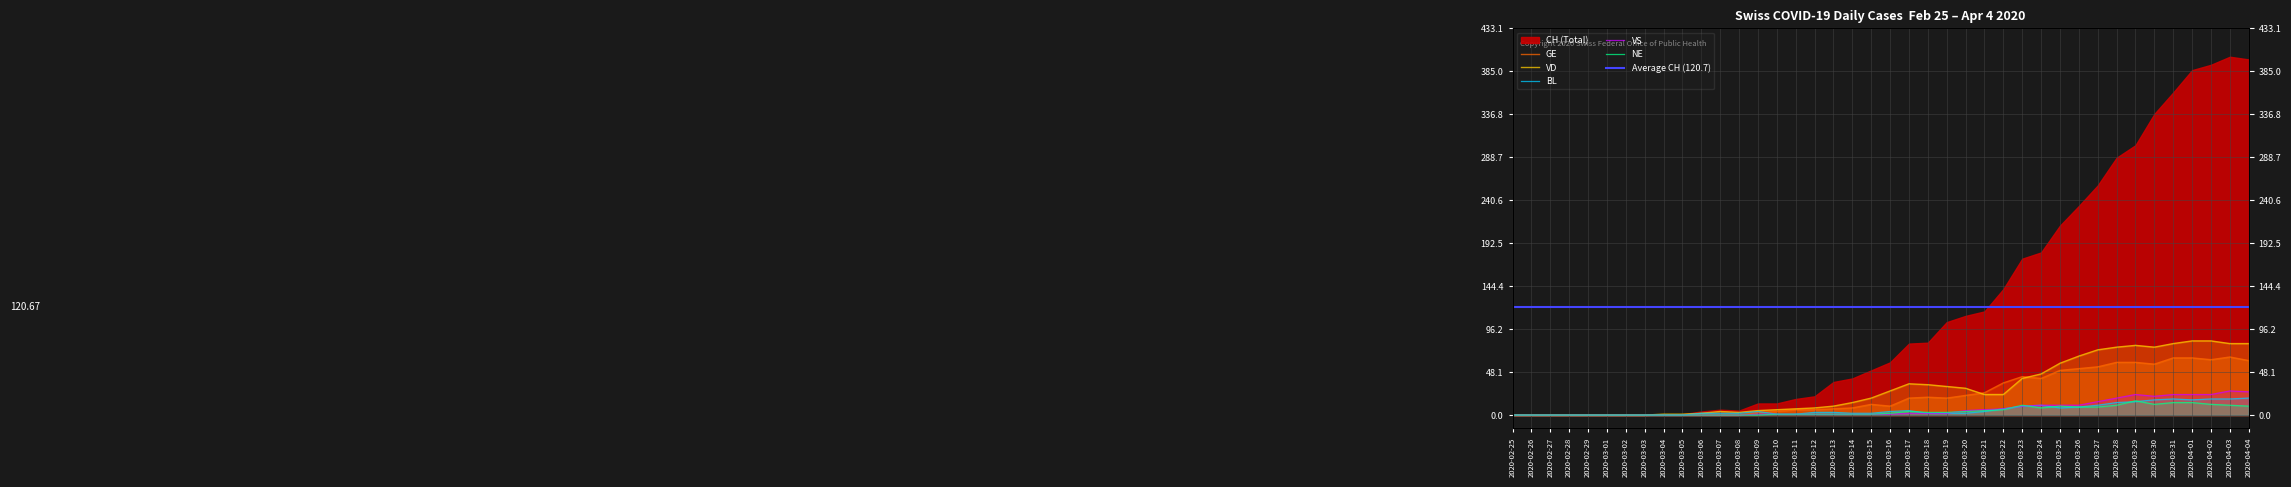

Which series has the largest total across all categories?

VD